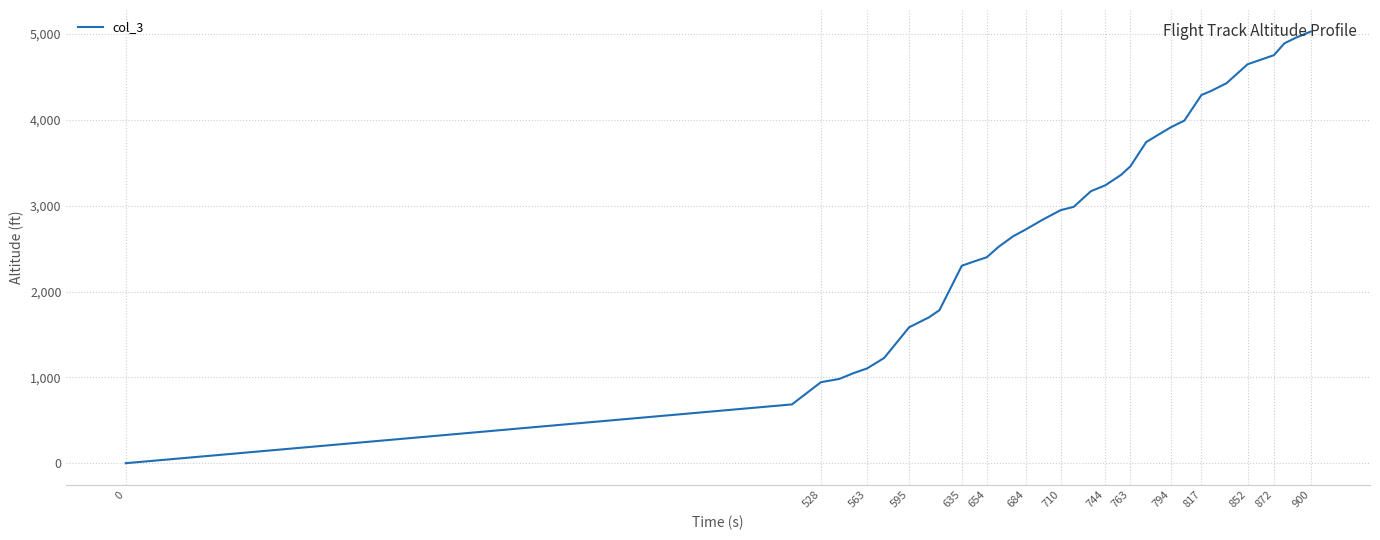

True or false: the data shows 1584 at 595.

True